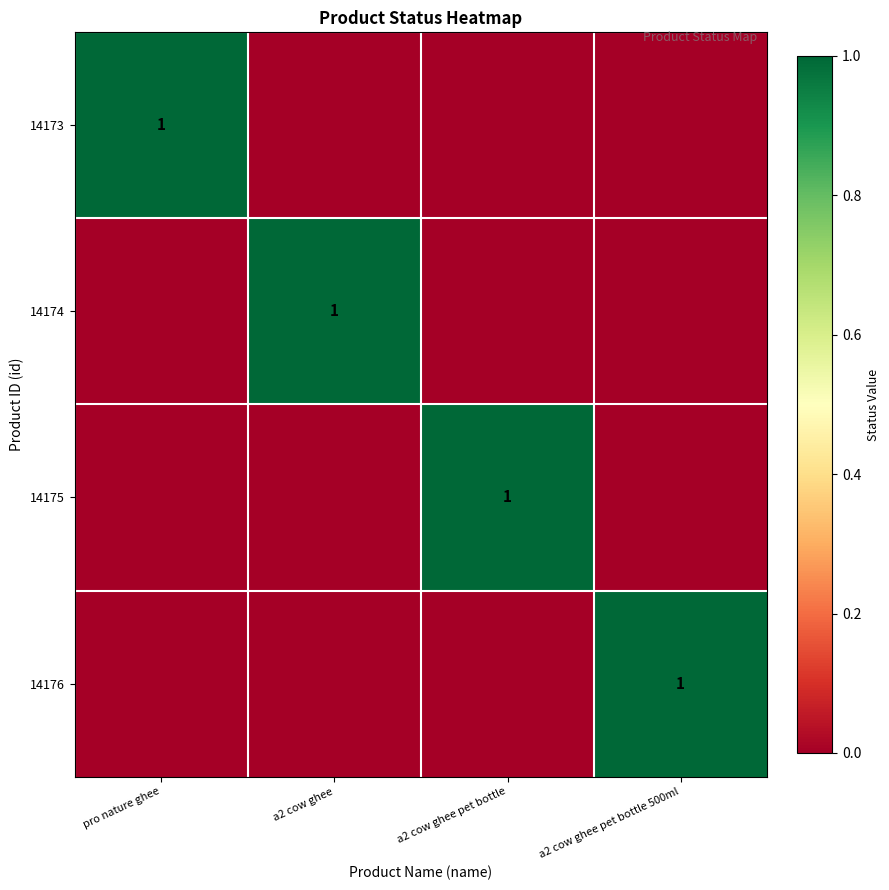

The 14174 series shows 0 at a2 cow ghee. True or false?

False